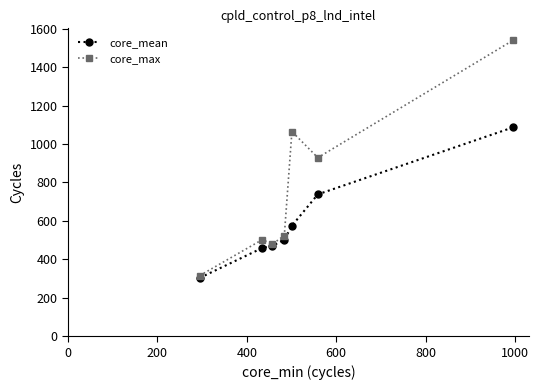

List the series in order of their peak value, highest first.

core_max, core_mean